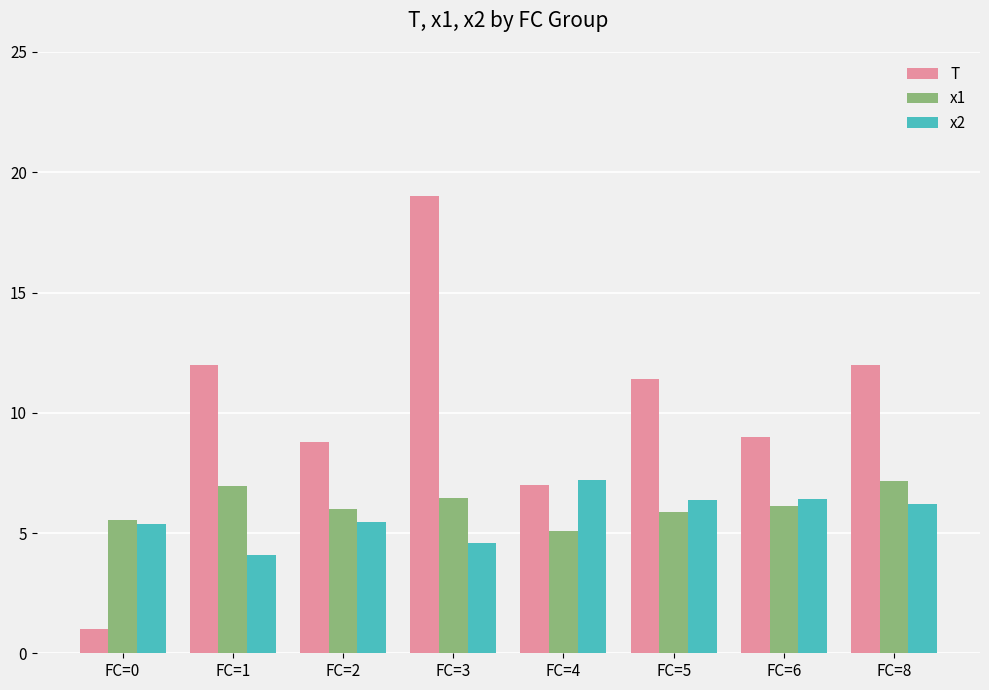

How many bars are there in total?

24